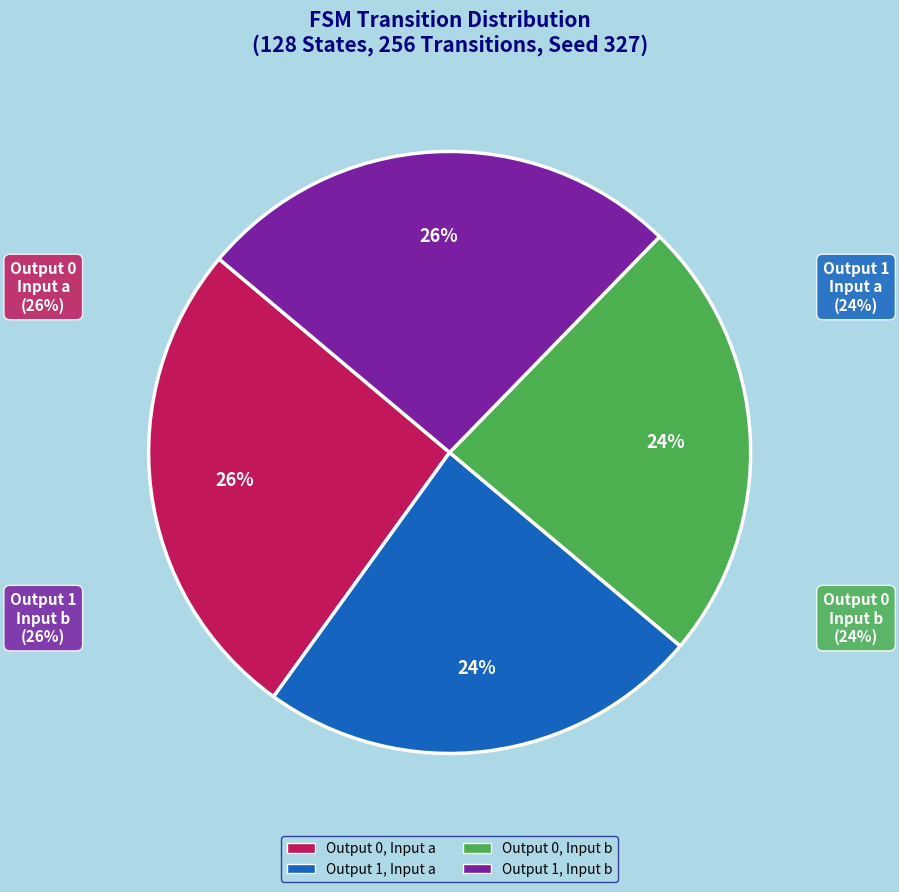

Does output_symbol=0 & input=b account for over 50% of the chart?

No